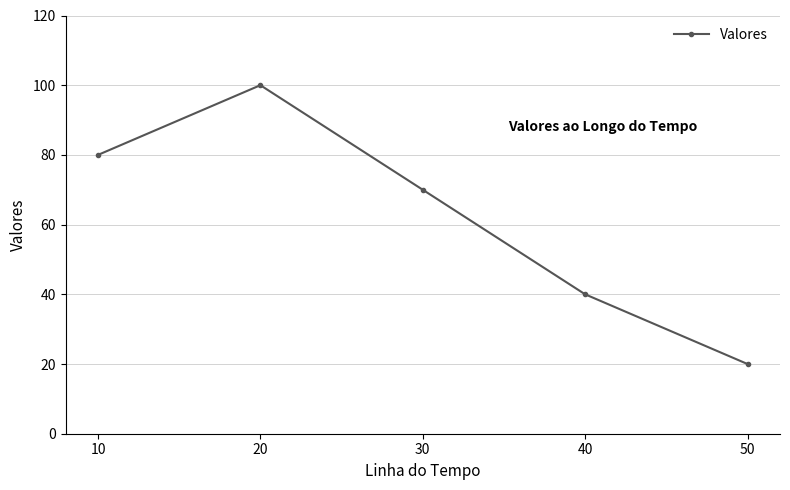

Reading left to right, list all the values displayed in this chart.

10=80	20=100	30=70	40=40	50=20